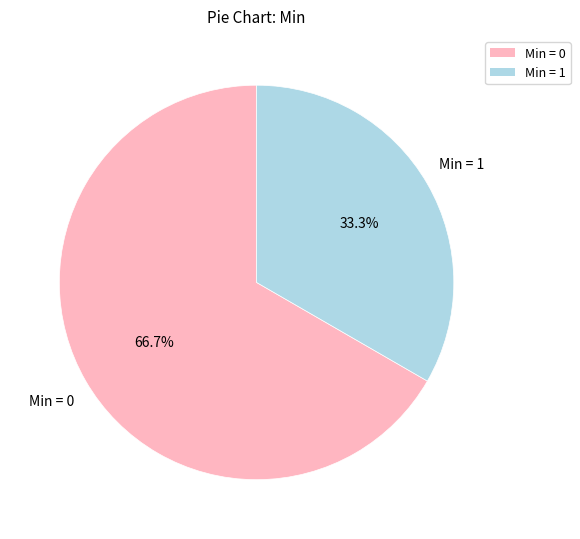

Is there any slice that represents more than half of the pie?

Yes